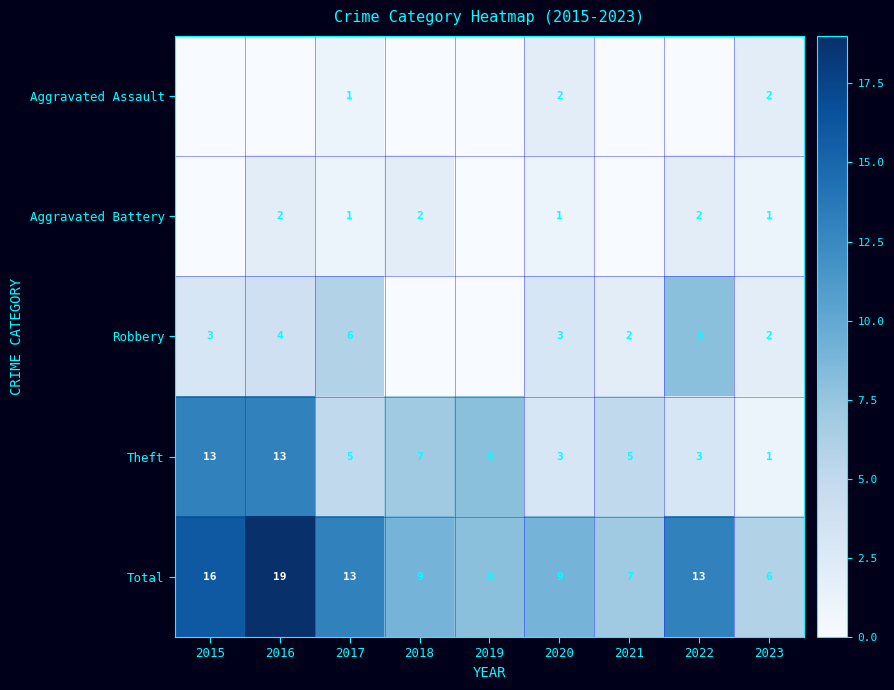

What is the difference between the highest and lowest values at 2017?

12